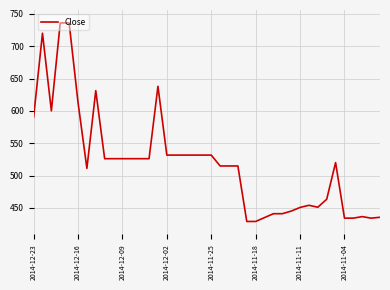

What is the smallest value displayed?

429.0